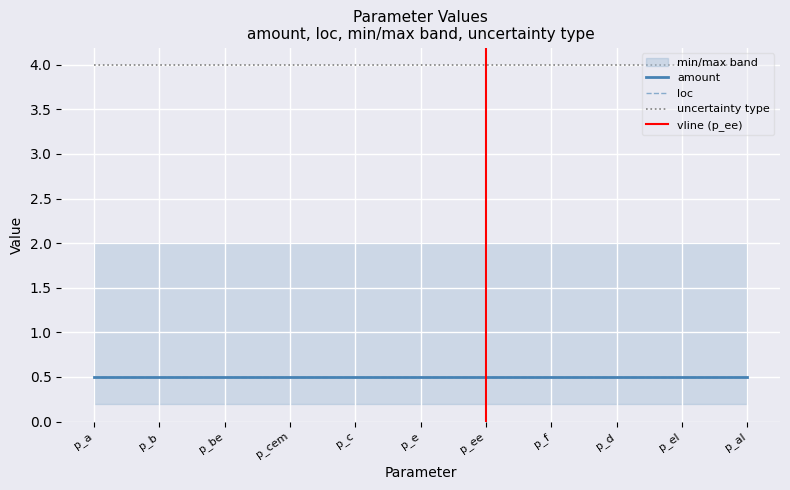

Reading left to right, list all the values displayed in this chart.

amount: p_a=0.5	p_b=0.5	p_be=0.5	p_cem=0.5	p_c=0.5	p_e=0.5	p_ee=0.5	p_f=0.5	p_d=0.5	p_el=0.5	p_al=0.5
minimum: p_a=0.2	p_b=0.2	p_be=0.2	p_cem=0.2	p_c=0.2	p_e=0.2	p_ee=0.2	p_f=0.2	p_d=0.2	p_el=0.2	p_al=0.2
maximum: p_a=2.0	p_b=2.0	p_be=2.0	p_cem=2.0	p_c=2.0	p_e=2.0	p_ee=2.0	p_f=2.0	p_d=2.0	p_el=2.0	p_al=2.0
loc: p_a=0.5	p_b=0.5	p_be=0.5	p_cem=0.5	p_c=0.5	p_e=0.5	p_ee=0.5	p_f=0.5	p_d=0.5	p_el=0.5	p_al=0.5
uncertainty type: p_a=4.0	p_b=4.0	p_be=4.0	p_cem=4.0	p_c=4.0	p_e=4.0	p_ee=4.0	p_f=4.0	p_d=4.0	p_el=4.0	p_al=4.0